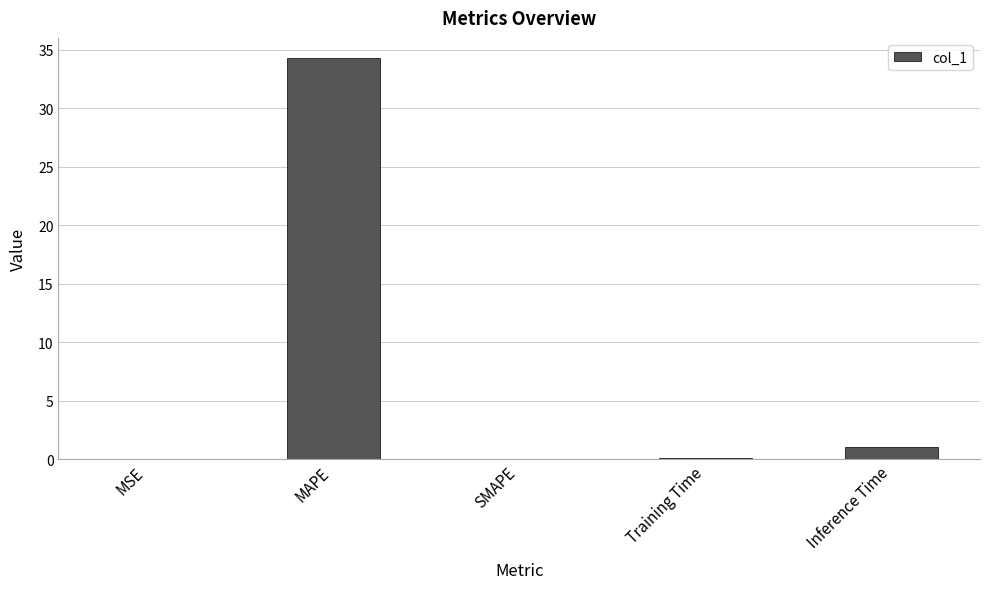

What is the maximum value shown in the chart?

34.3